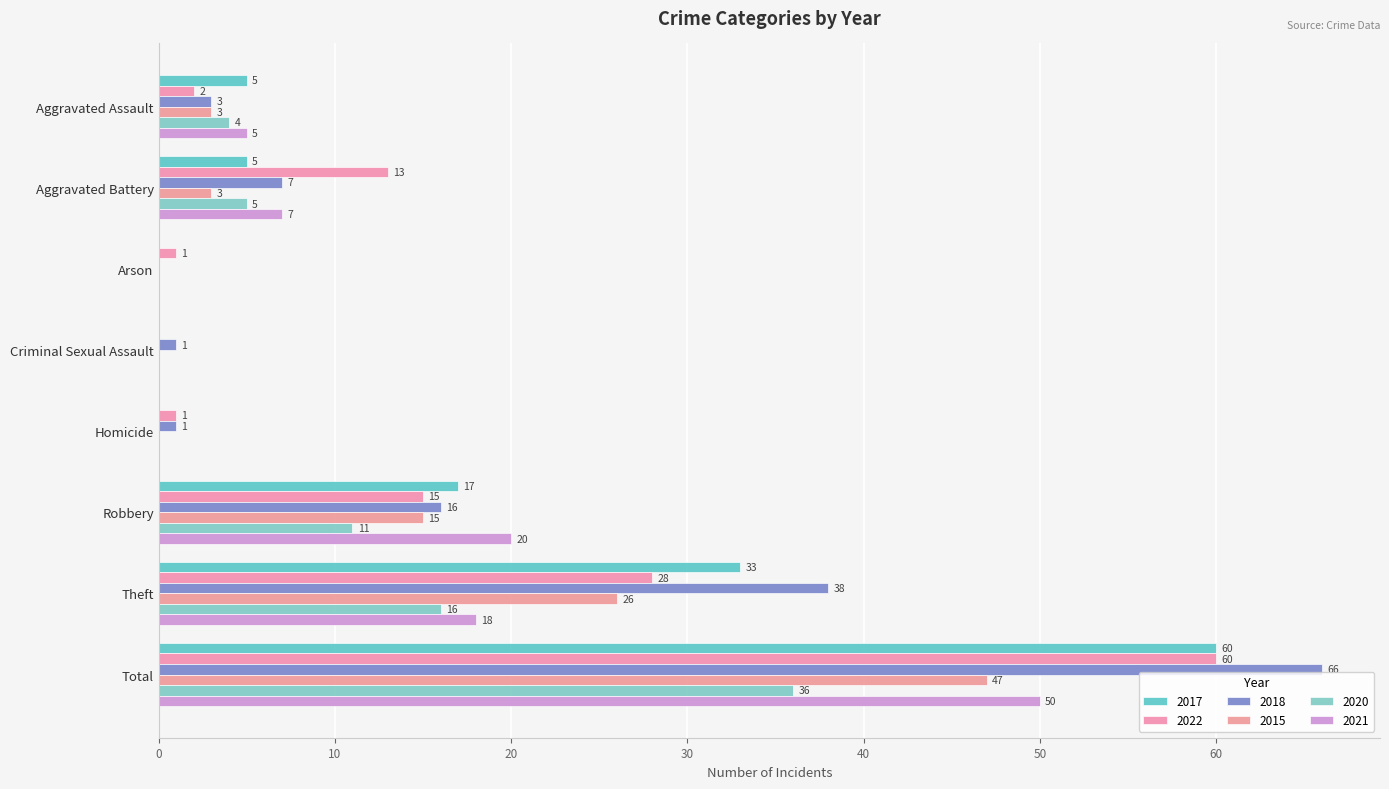

Which series has the largest range (max minus min)?

2018